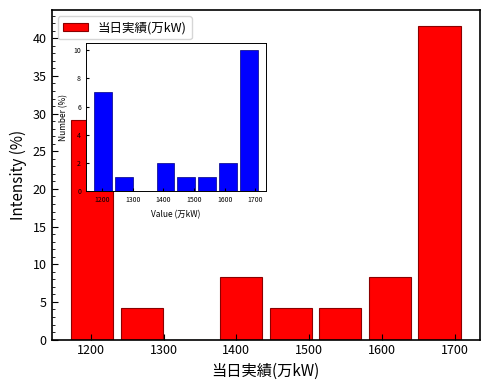

How tall is the bar that spans 1370 to 1440 on the x-axis? Neither the bar edges nor the heights are printed on the chart, so give them approximately, as read against the axes.

8.5